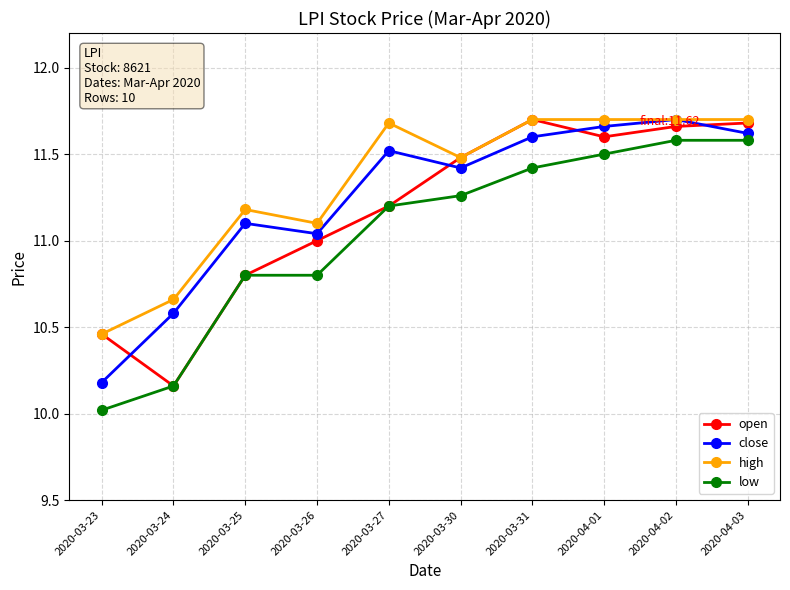

What is the sum of the high values at 2020-03-31 and 2020-04-03?

23.4